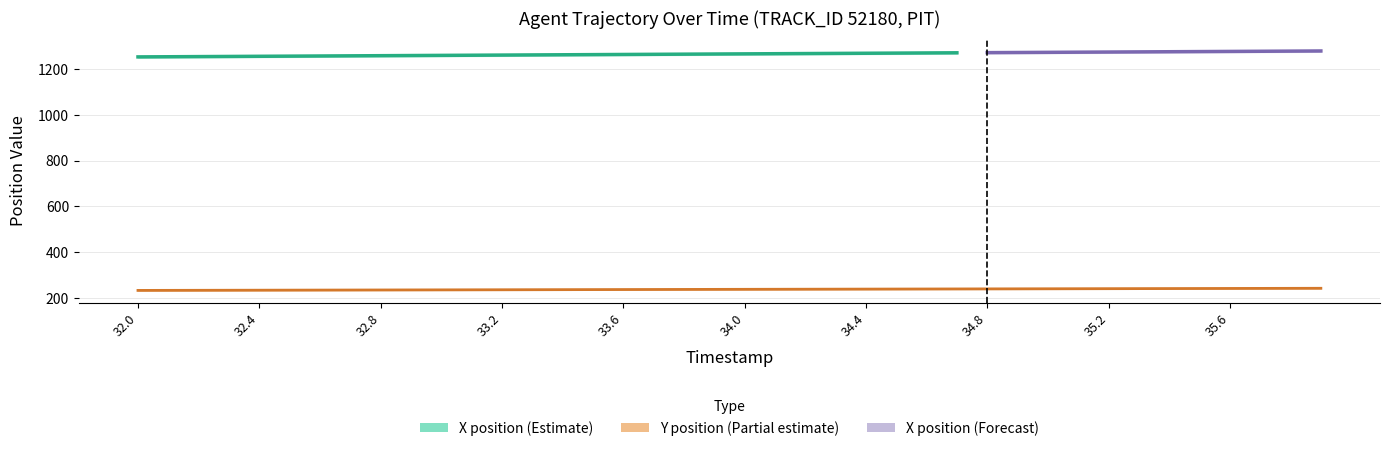

True or false: the data has more than 2 interior local peaks.

False